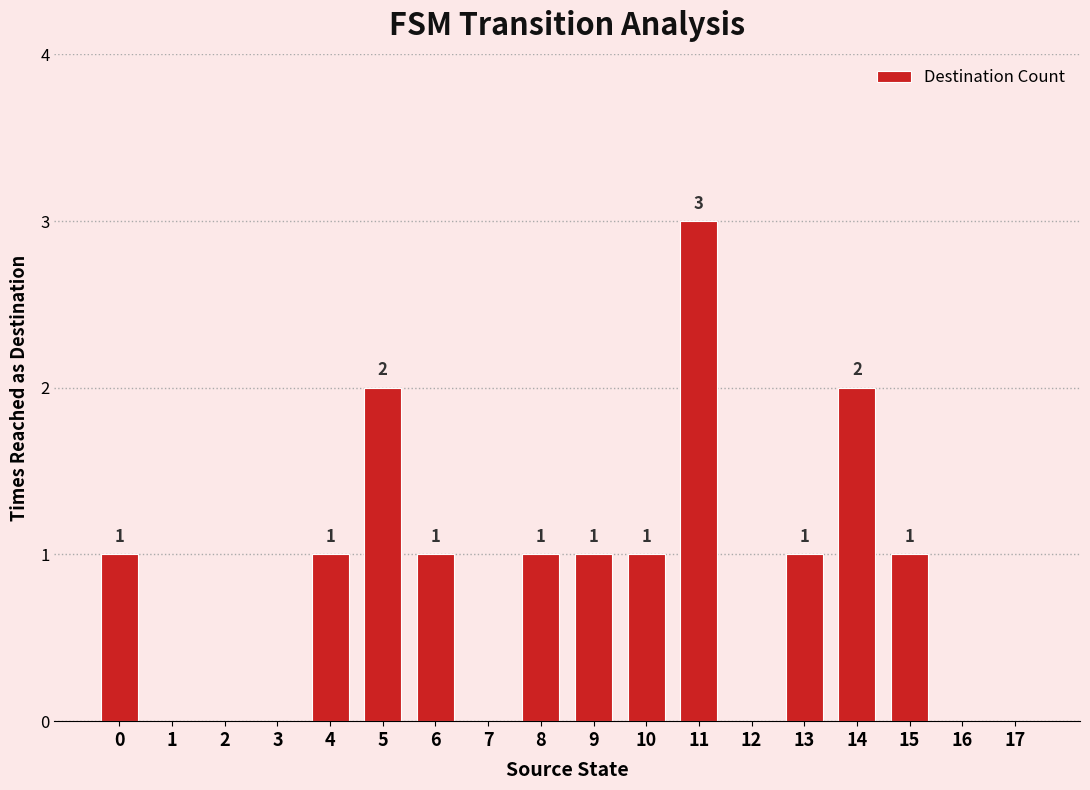

What is the sum of the values at 11 and 6?

4